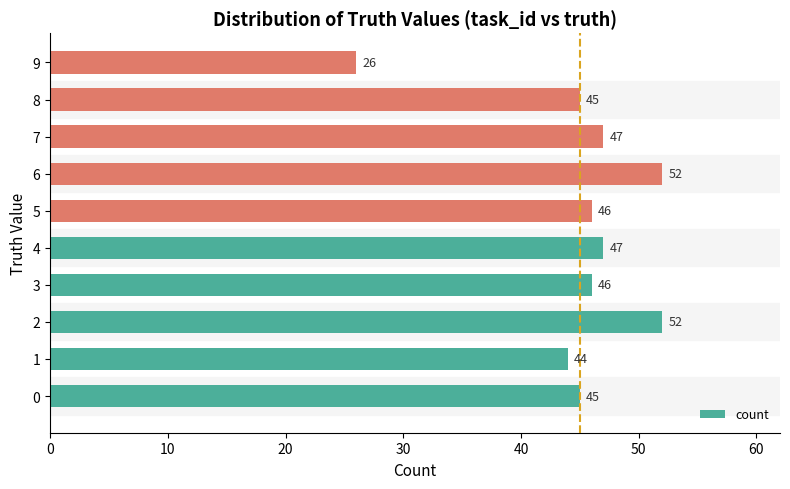

What is the approximate value at 4?

47